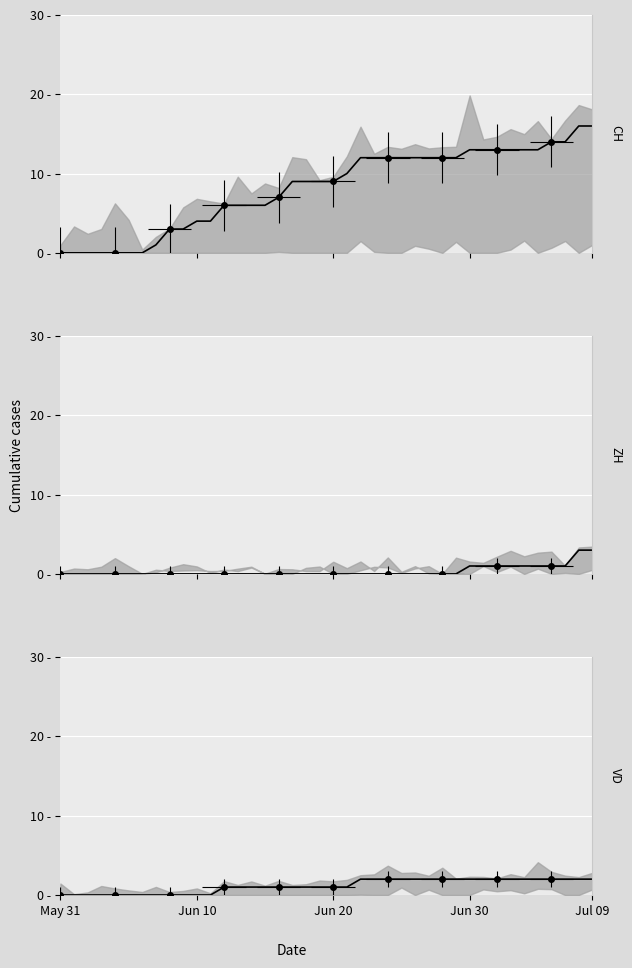

Rank the series by their maximum value, from lowest to highest.

VD, ZH, CH